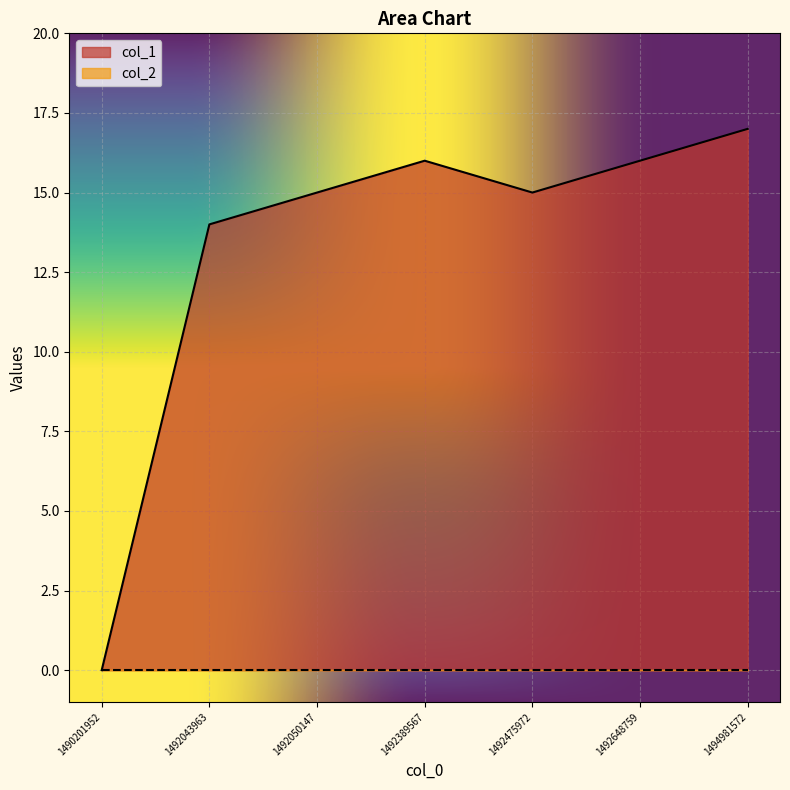

Where does the data first go above 15?

1492389567